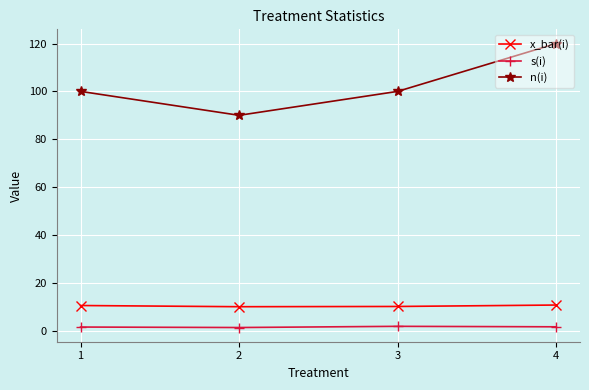

What is the total value across all series at 4?

132.3